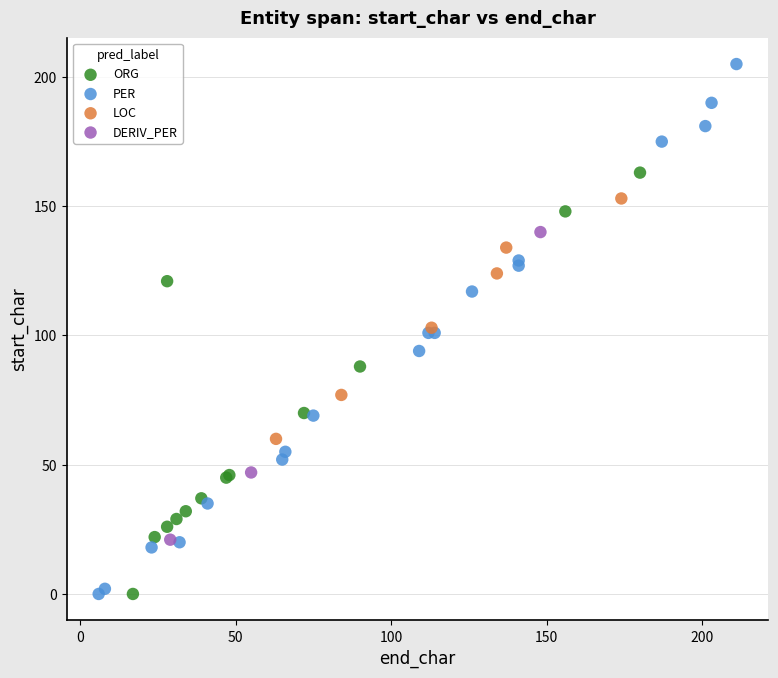

Which series contains the highest Y value?

PER